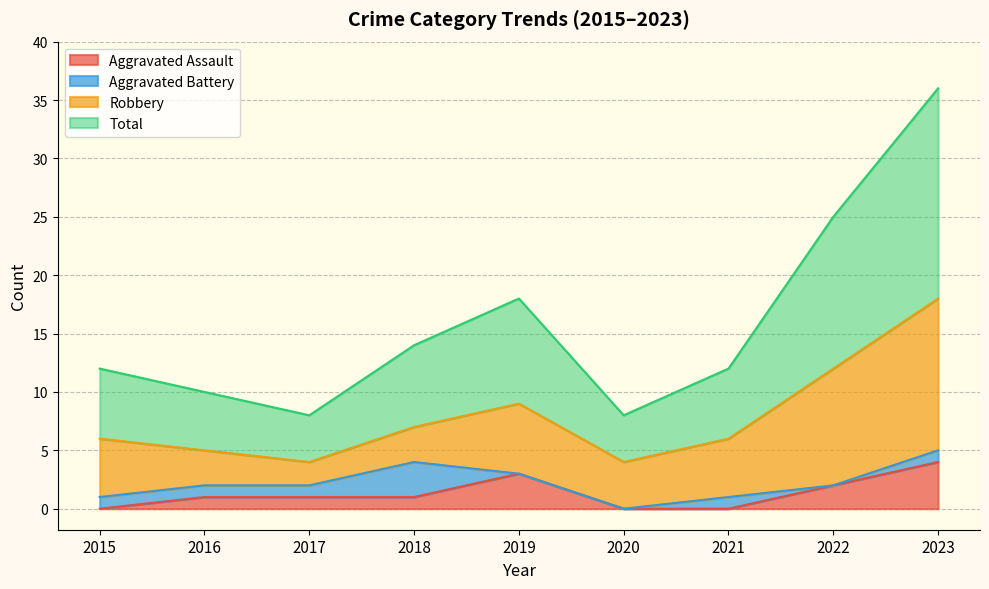

True or false: Aggravated Assault and Total intersect in this chart.

False